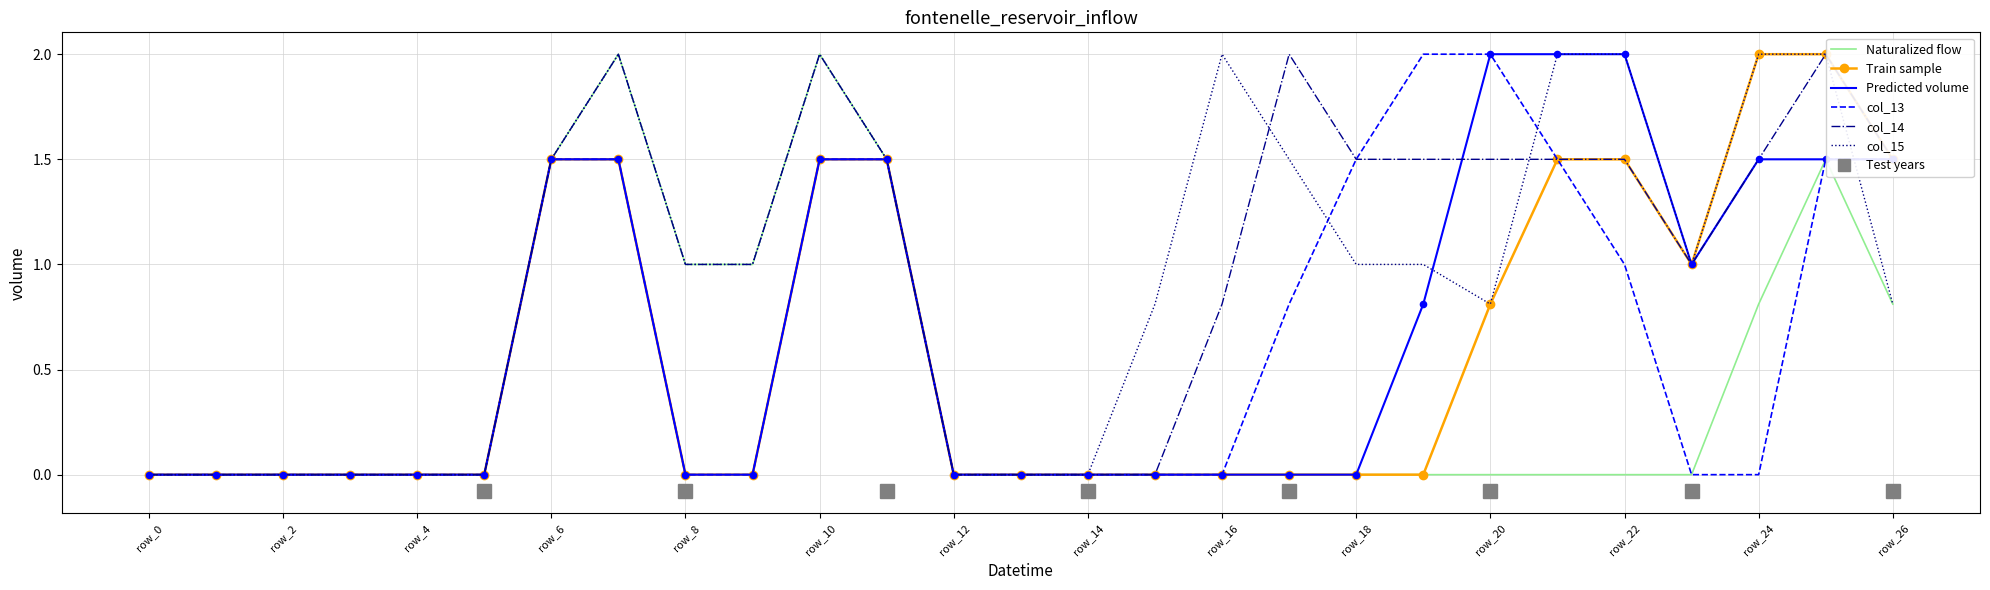

What is the highest value of the Predicted volume series?

2.0